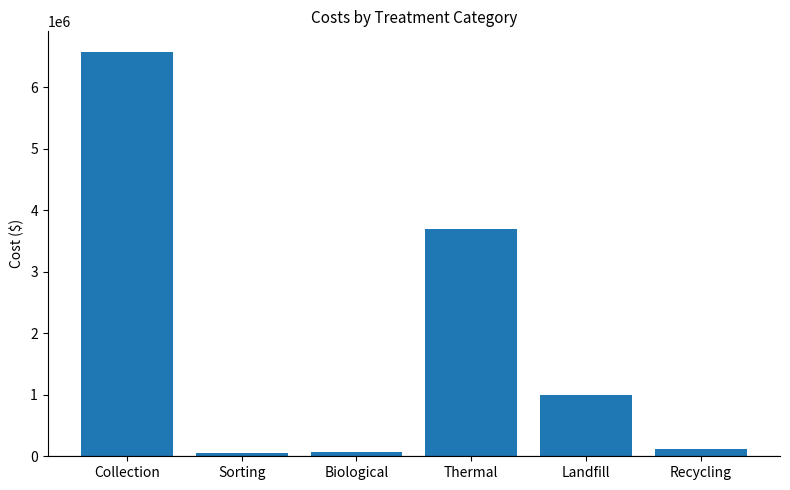

What is the greatest value displayed?

6576250.0